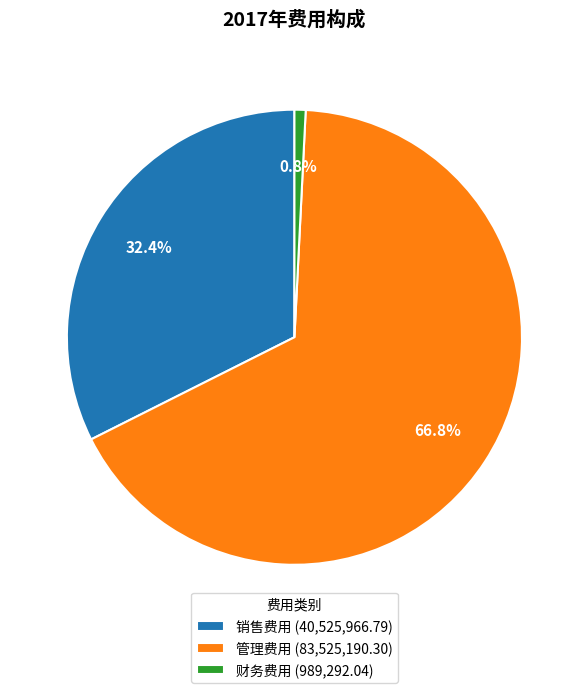

Is 管理费用 the majority of the pie?

Yes